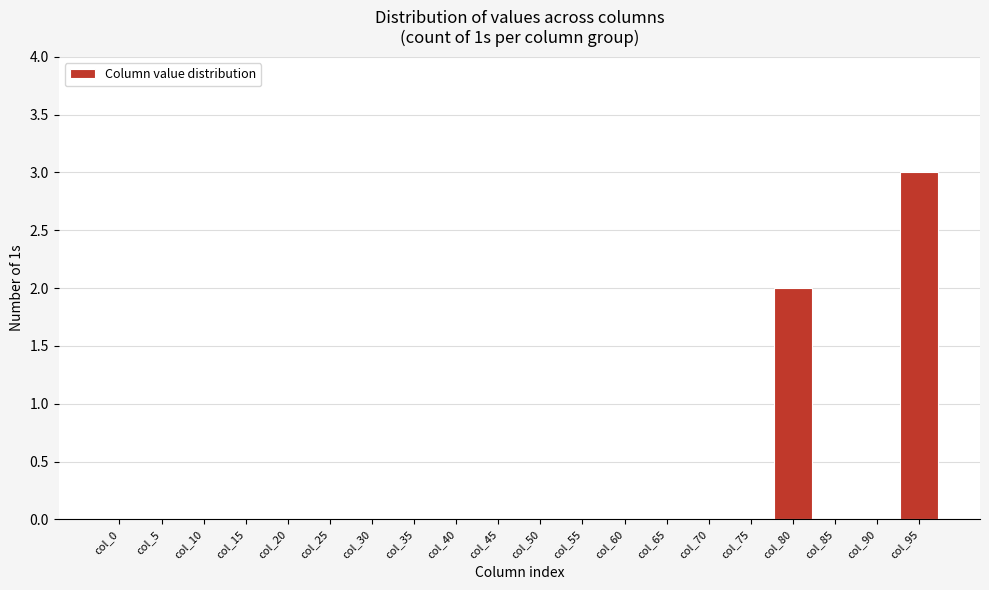

Reading left to right, transcribe all the data shown in this chart.

col_0=0	col_5=0	col_10=0	col_15=0	col_20=0	col_25=0	col_30=0	col_35=0	col_40=0	col_45=0	col_50=0	col_55=0	col_60=0	col_65=0	col_70=0	col_75=0	col_80=2	col_85=0	col_90=0	col_95=3